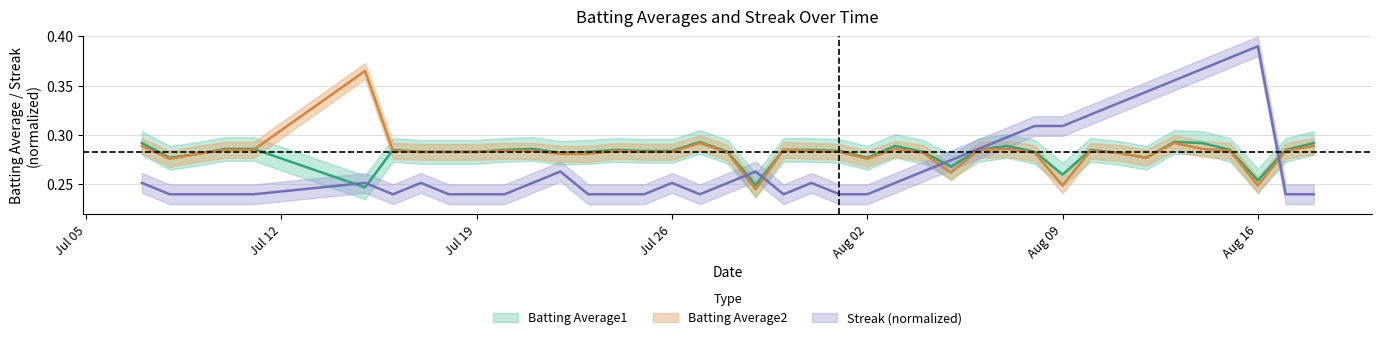

How many interior local valleys does the Batting Average2 series have?

7